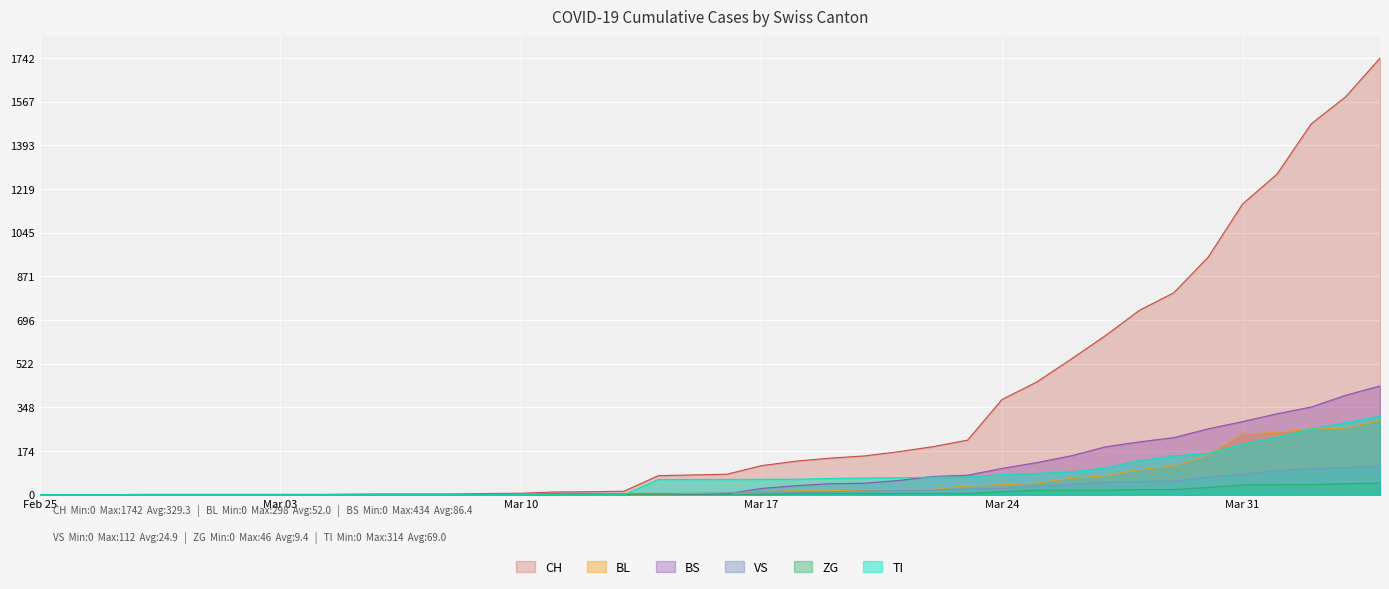

Which series has the largest range (max minus min)?

CH